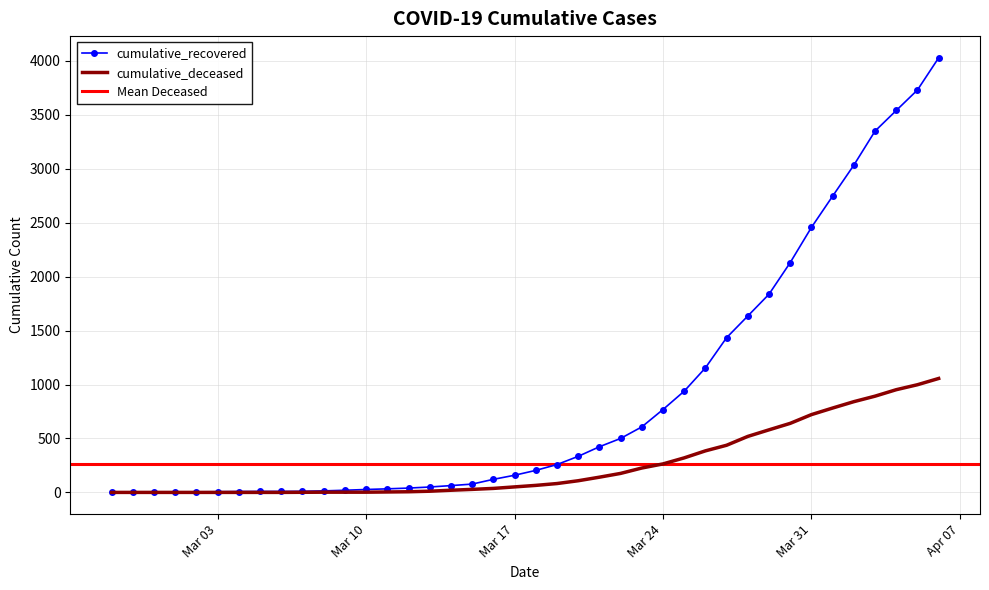

Reading left to right, list all the values displayed in this chart.

cumulative_recovered: 3	4	4	4	5	6	8	9	9	10	14	20	27	33	40	50	63	77	121	159	204	258	334	423	500	607	768	938	1154	1434	1635	1837	2130	2456	2746	3033	3349	3540	3730	4028
cumulative_deceased: 0	0	0	0	0	0	0	0	0	1	2	2	2	4	6	11	20	28	37	51	65	82	108	141	176	226	264	320	385	437	519	580	640	721	782	841	892	952	998	1056